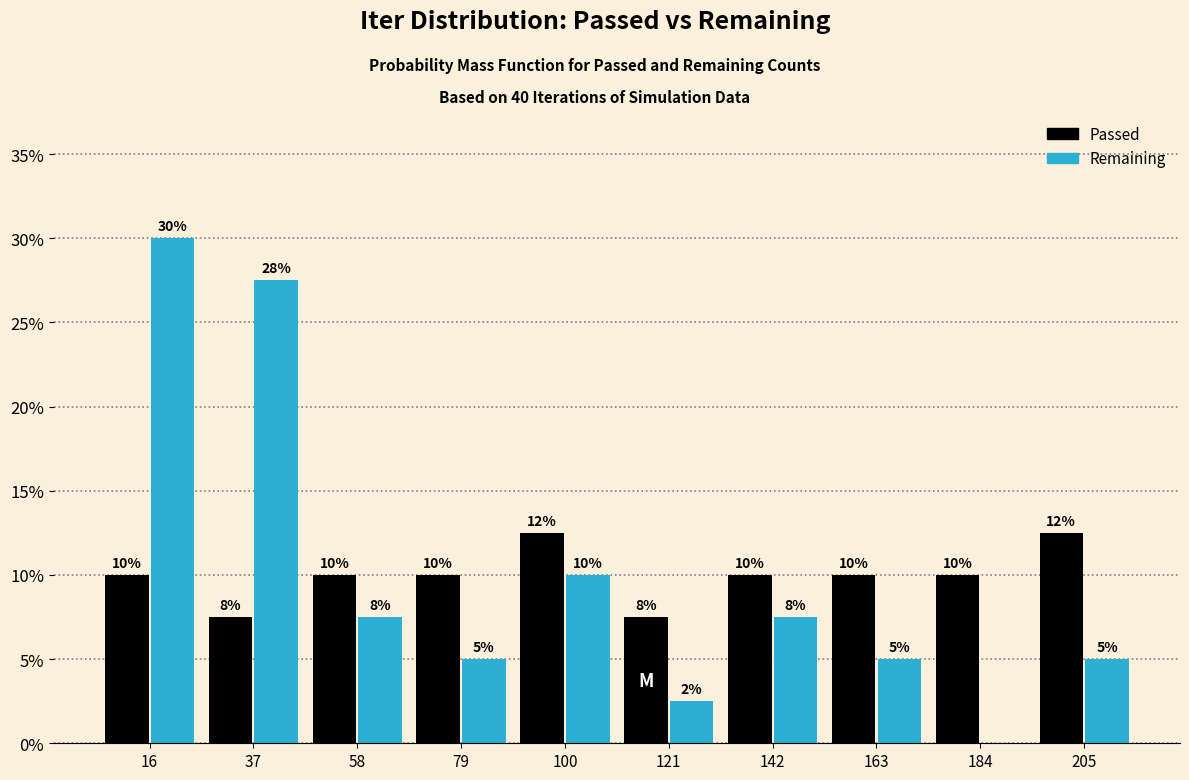

In the Remaining series, which range on the x-axis has the tallest bar?

6 to 27